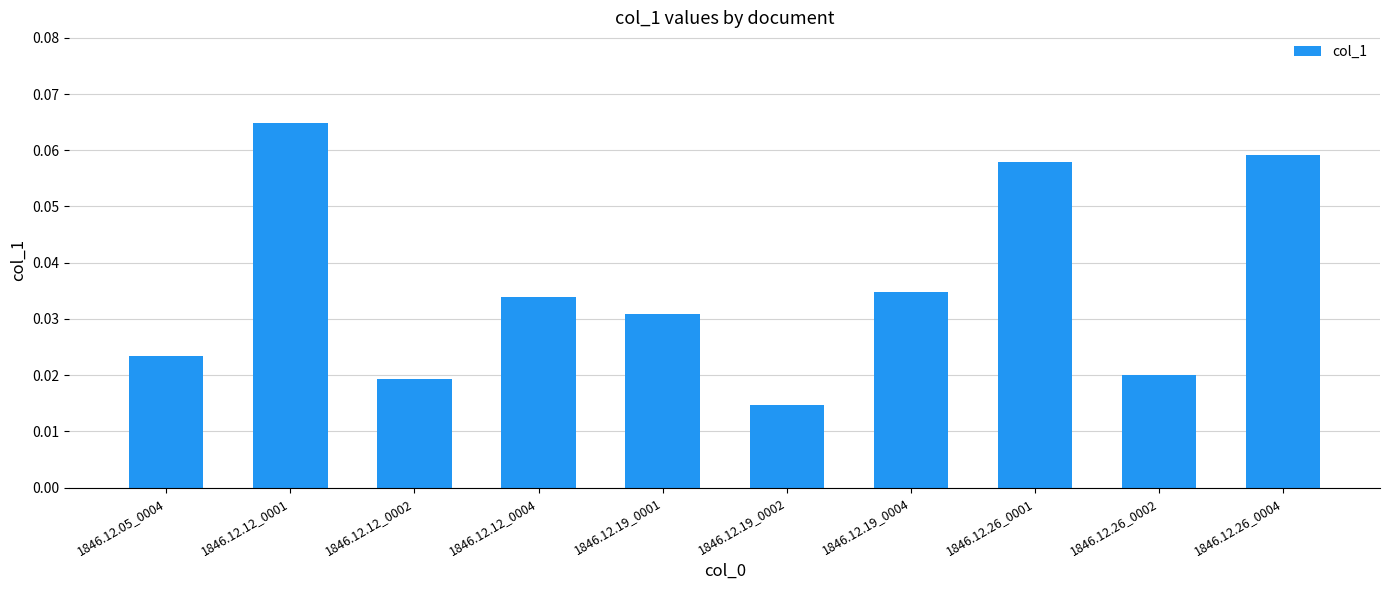

Rank the categories by value from highest to lowest.

1846.12.12_0001, 1846.12.26_0004, 1846.12.26_0001, 1846.12.19_0004, 1846.12.12_0004, 1846.12.19_0001, 1846.12.05_0004, 1846.12.26_0002, 1846.12.12_0002, 1846.12.19_0002